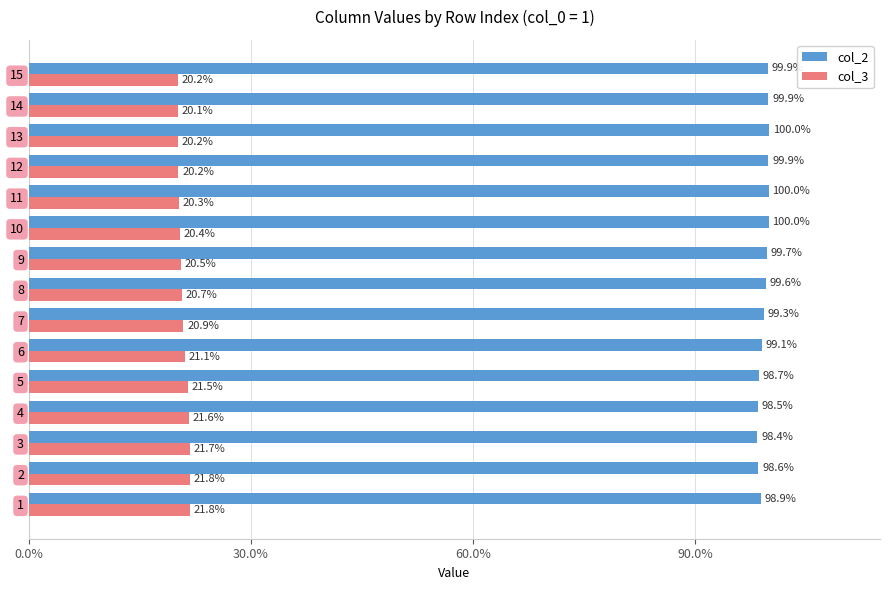

What is the spread (max minus min) of values at 9?

79.2